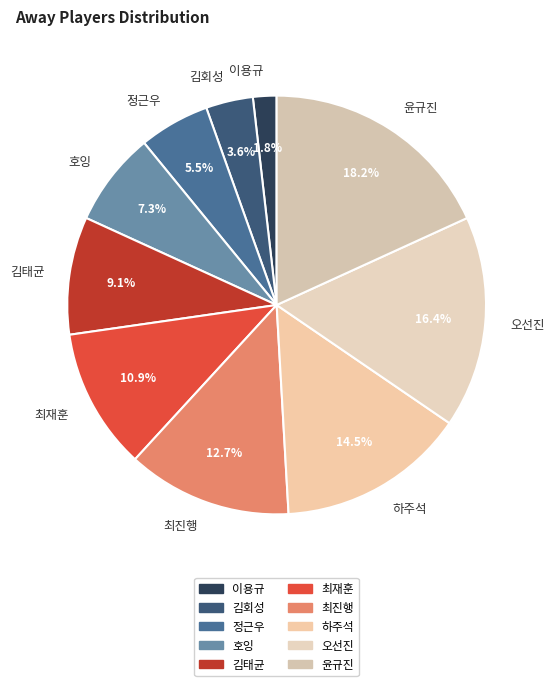

What is the largest slice in the pie chart?

윤규진